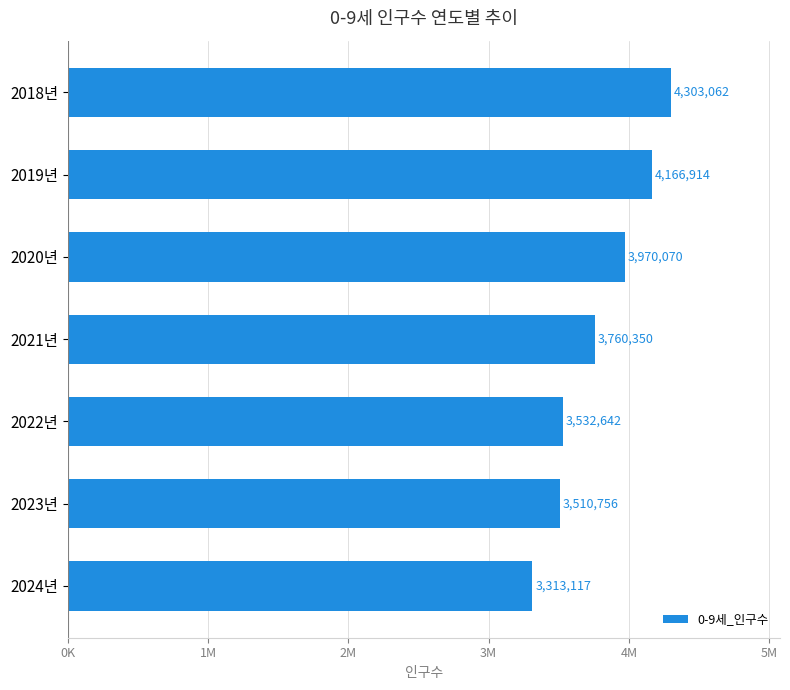

Are the bars horizontal?

Yes